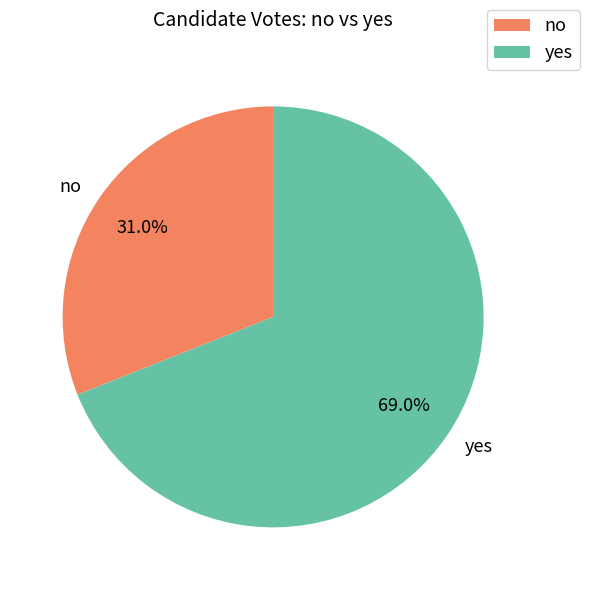

True or false: yes accounts for 69% of the total.

True